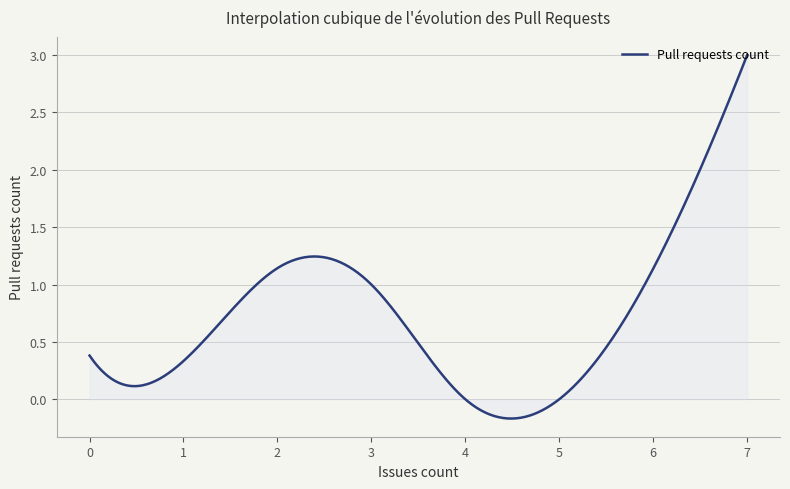

What is the difference between the maximum and minimum values?

3.2